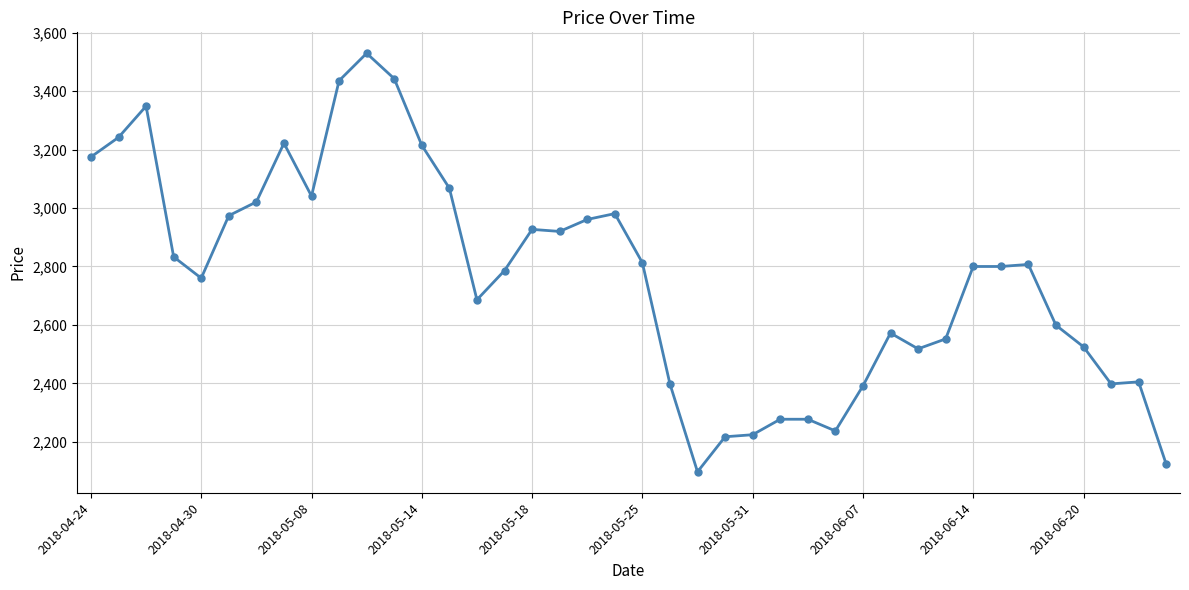

How many categories are shown in the chart?

40